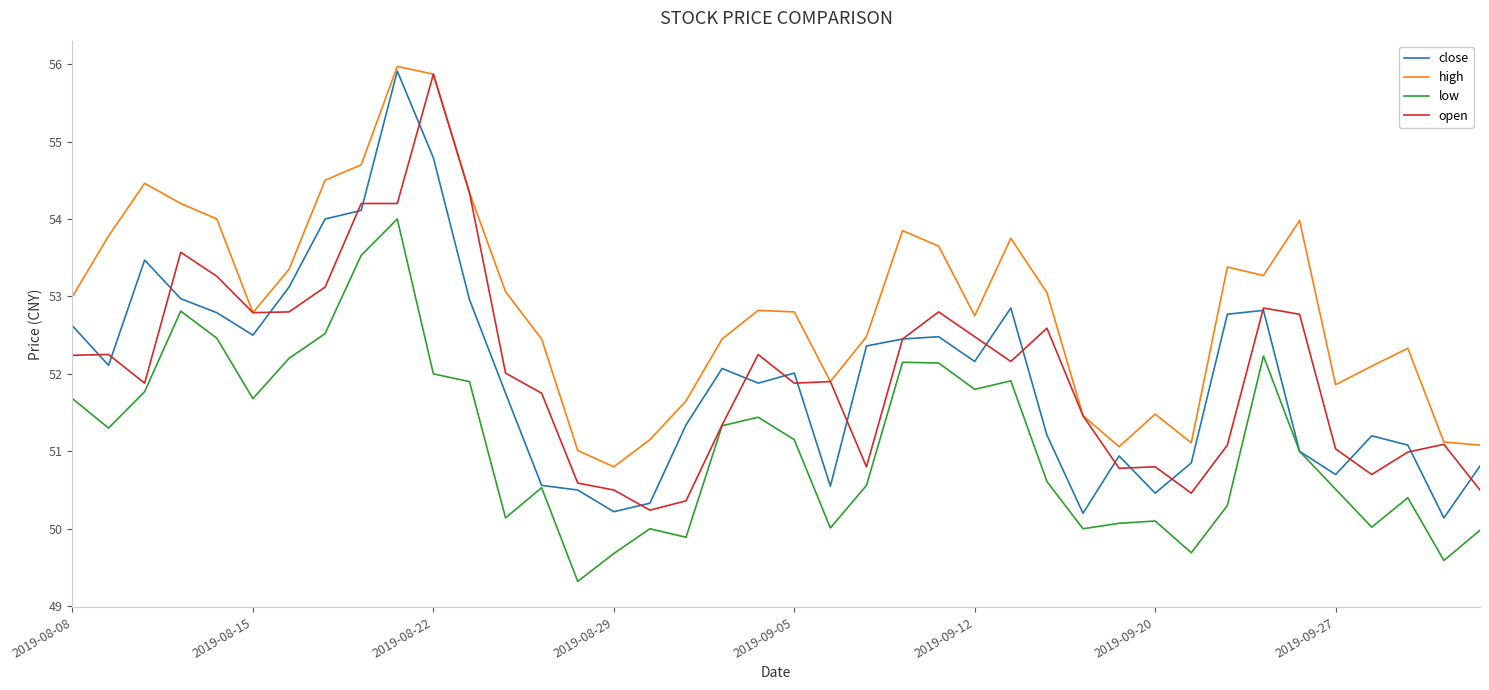

Which series has the largest total across all categories?

high